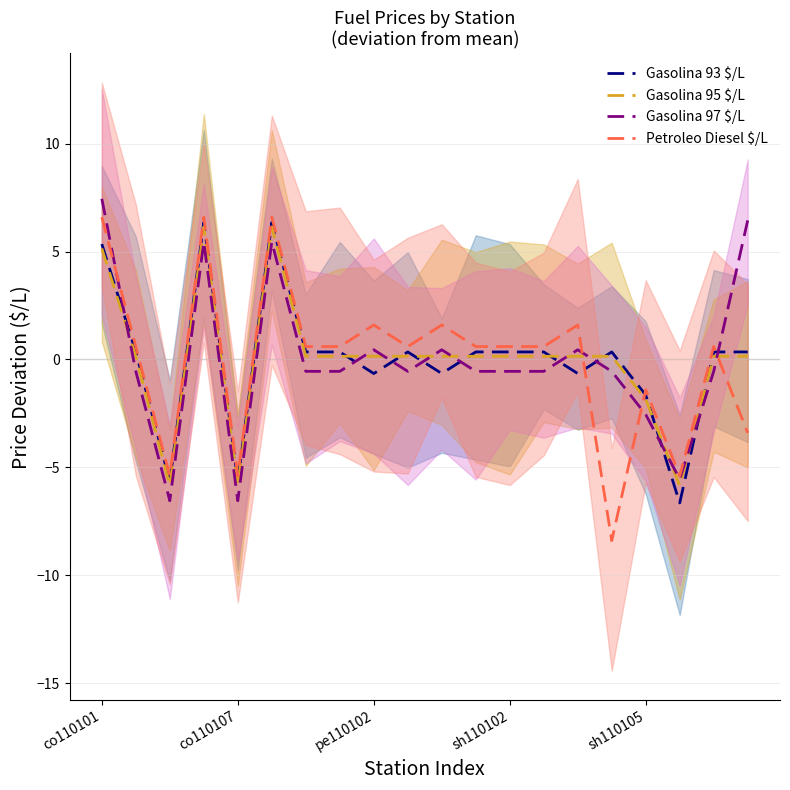

Reading right to left, transcribe all the data shown in this chart.

Gasolina 93 $/L: 0.3	0.3	-6.7	-1.7	0.3	-0.7	0.3	0.3	0.3	-0.7	0.3	-0.7	0.3	0.3	6.3	-5.7	6.3	-5.7	0.3	5.3
Gasolina 95 $/L: 0.2	0.2	-5.8	-1.8	0.2	0.2	0.2	0.2	0.2	0.2	0.2	0.2	0.2	0.2	6.2	-5.8	6.2	-5.8	0.2	5.2
Gasolina 97 $/L: 6.5	-0.5	-5.5	-2.5	-0.5	0.5	-0.5	-0.5	-0.5	0.5	-0.5	0.5	-0.5	-0.5	5.5	-6.5	5.5	-6.5	-0.5	7.5
Petroleo Diesel $/L: -3.4	0.6	-5.4	-1.4	-8.4	1.6	0.6	0.6	0.6	1.6	0.6	1.6	0.6	0.6	6.6	-5.4	6.6	-5.4	0.6	6.6